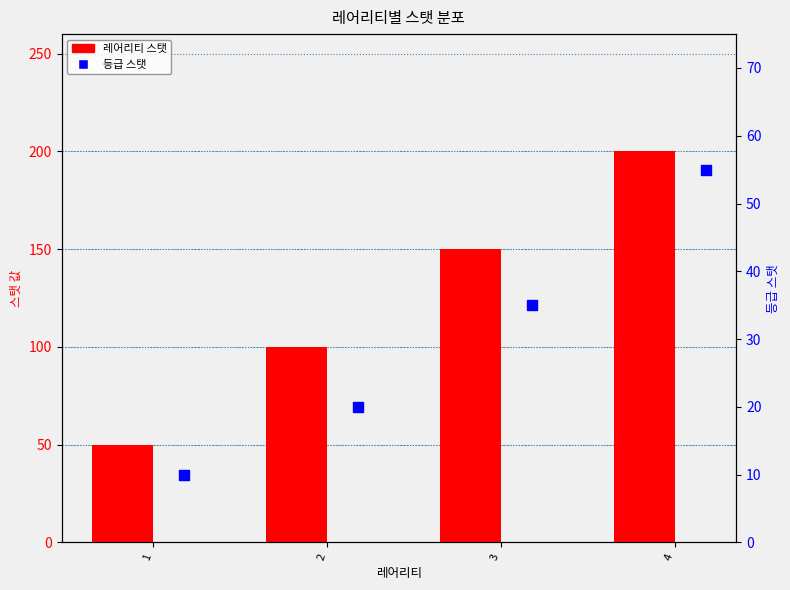

At how many categories does at least one series exceed 71?

3